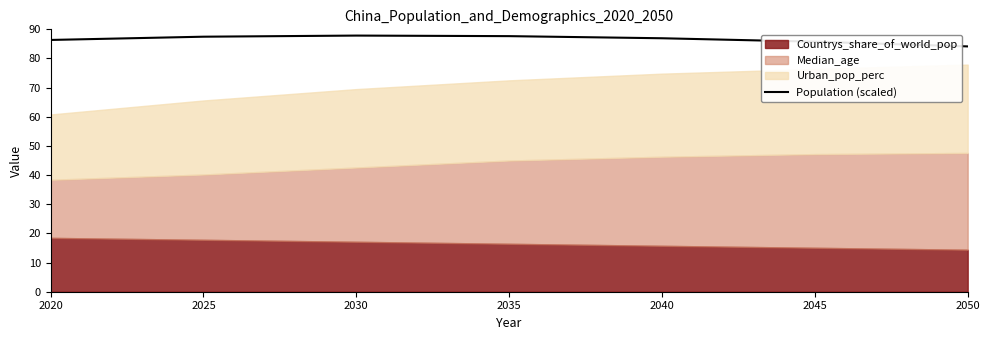

Rank the categories by value from highest to lowest.

2030, 2035, 2025, 2040, 2020, 2045, 2050